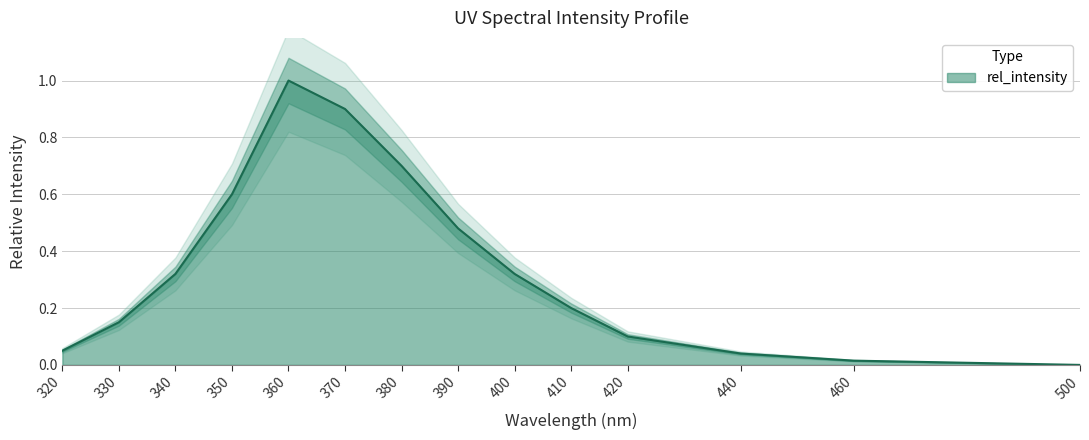

Reading left to right, extract all data points from this chart.

0.1	0.1	0.3	0.6	1.0	0.9	0.7	0.5	0.3	0.2	0.1	0.0	0.0	0.0